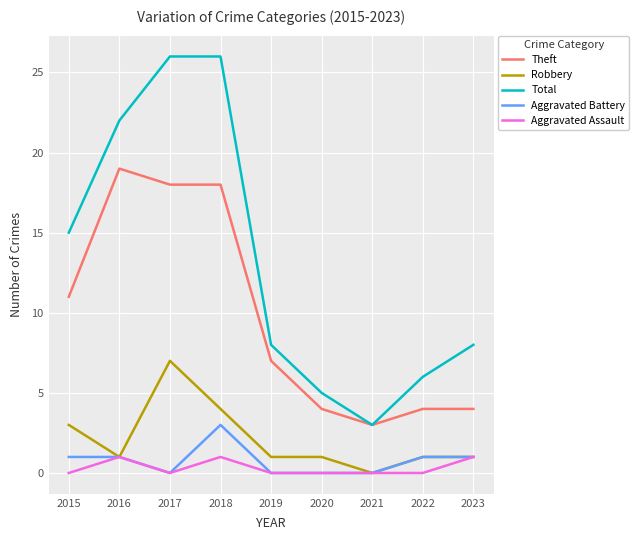

What is the greatest value displayed?

26